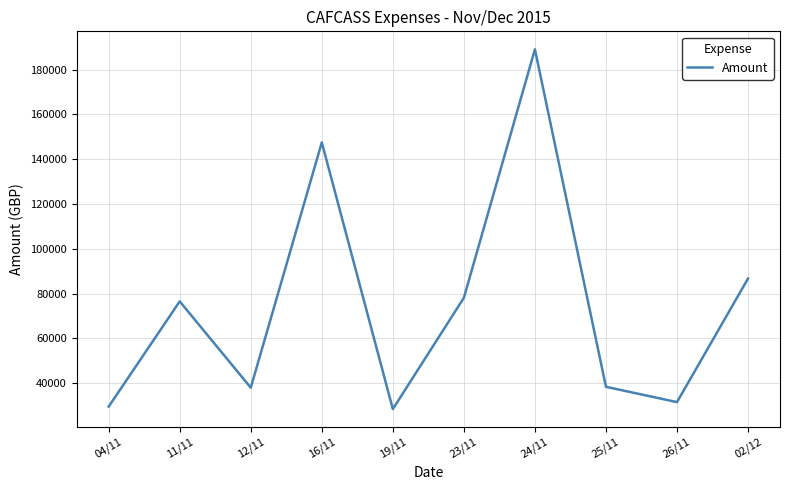

Is it true that the value at 04/11 is 29596.8?

True